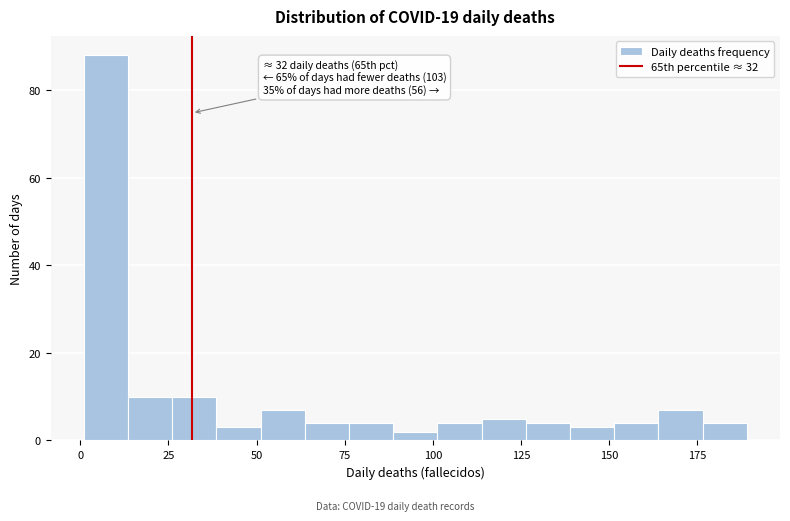

Read against the x-axis, roughly where is the centre of the tallest bar?

5